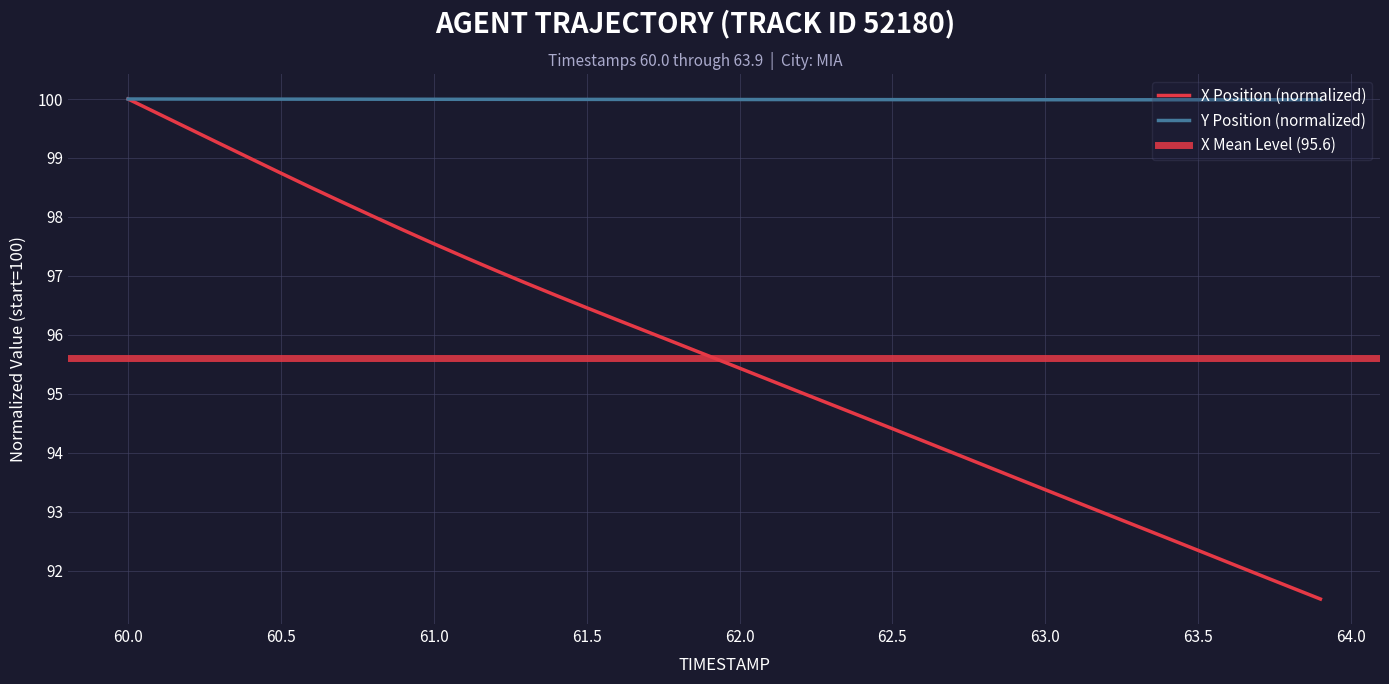

True or false: Y and X intersect in this chart.

False